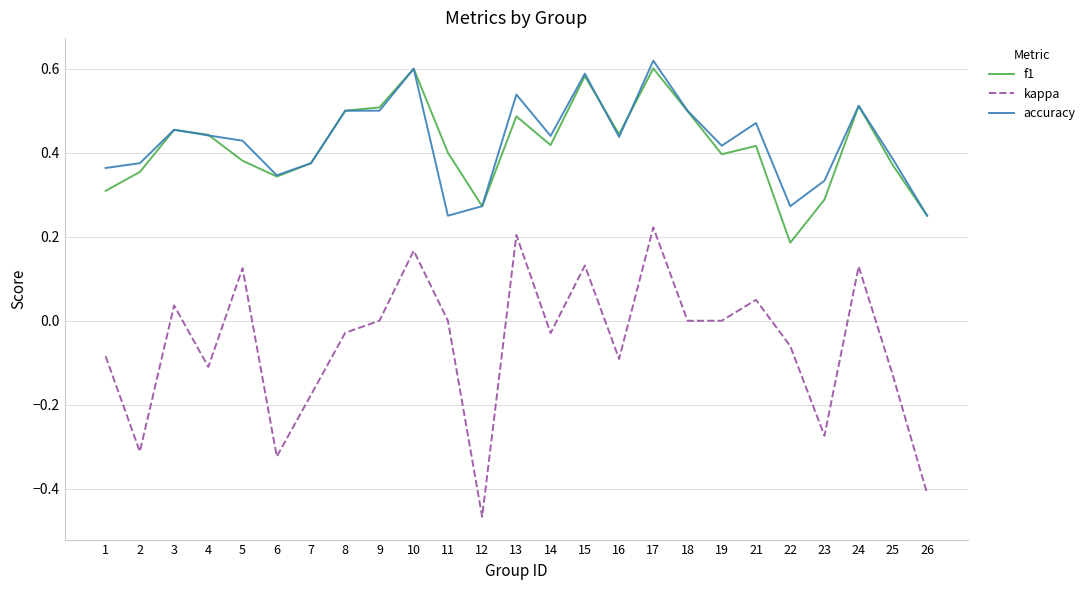

Which label corresponds to the smallest value in the chart?

12